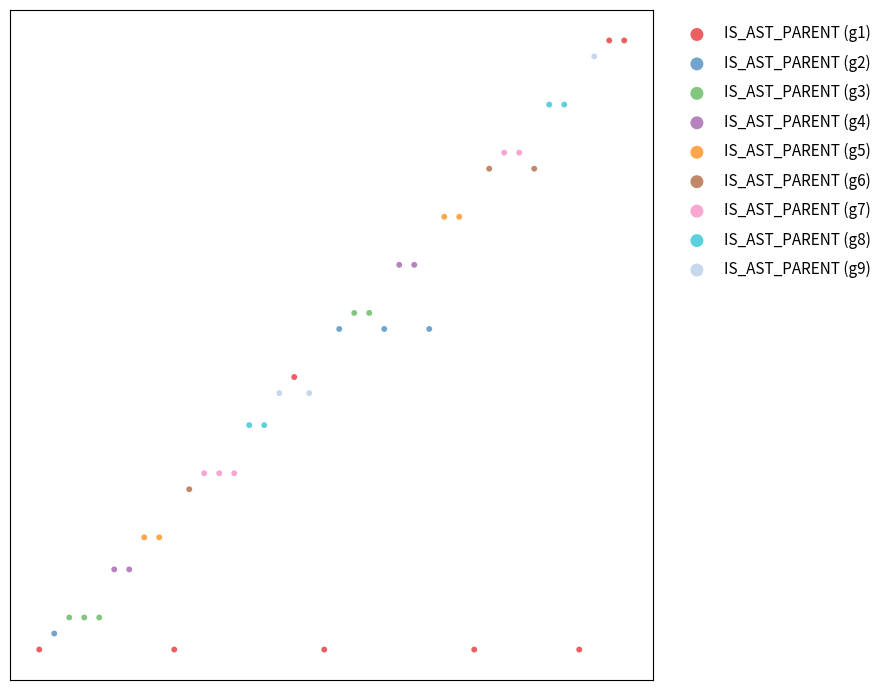

What are all the series names shown in the legend?

IS_AST_PARENT (g1), IS_AST_PARENT (g2), IS_AST_PARENT (g3), IS_AST_PARENT (g4), IS_AST_PARENT (g5), IS_AST_PARENT (g6), IS_AST_PARENT (g7), IS_AST_PARENT (g8), IS_AST_PARENT (g9)